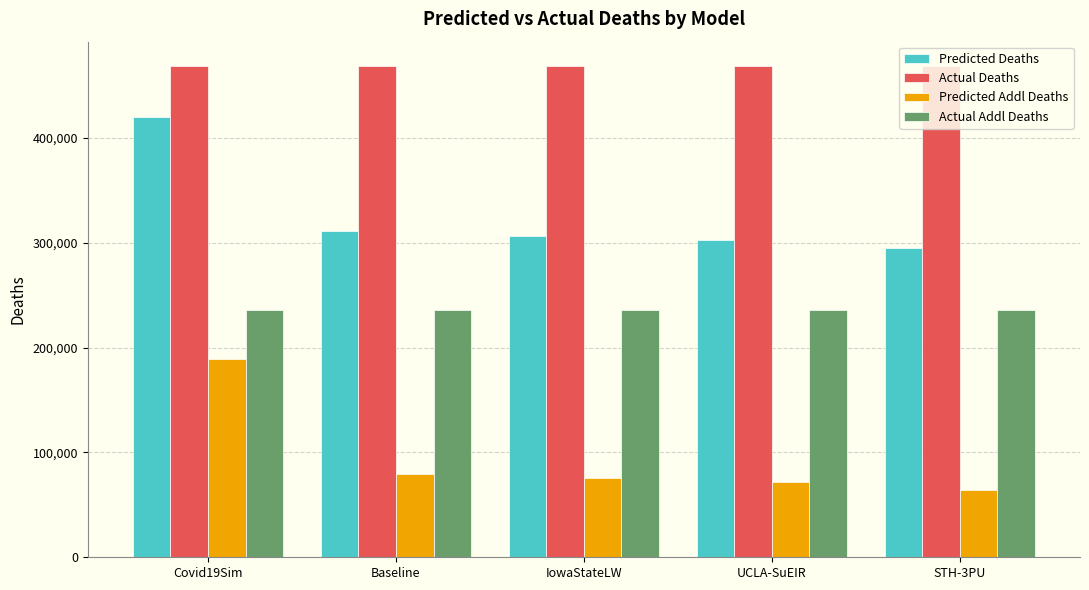

Reading right to left, extract all data points from this chart.

Predicted Deaths: STH-3PU=294692.0	UCLA-SuEIR=302649.3	IowaStateLW=306616.0	Baseline=310839.9	Covid19Sim=419910.4
Actual Deaths: STH-3PU=468282.0	UCLA-SuEIR=468282.0	IowaStateLW=468282.0	Baseline=468282.0	Covid19Sim=468282.0
Predicted Addl Deaths: STH-3PU=63697.0	UCLA-SuEIR=71654.3	IowaStateLW=75621.0	Baseline=79844.9	Covid19Sim=188915.4
Actual Addl Deaths: STH-3PU=236155.0	UCLA-SuEIR=236155.0	IowaStateLW=236155.0	Baseline=236155.0	Covid19Sim=236155.0